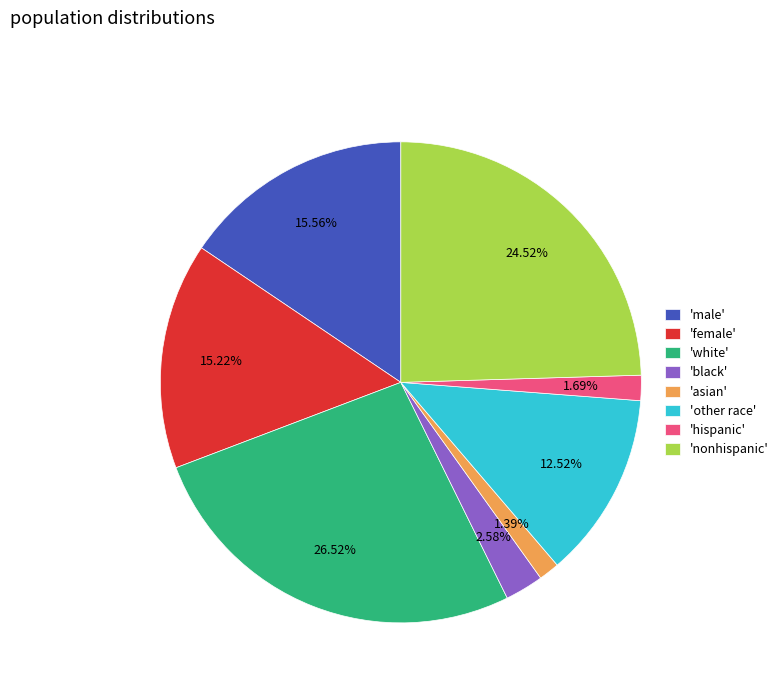

Does 'white' represent more than half of the total?

No